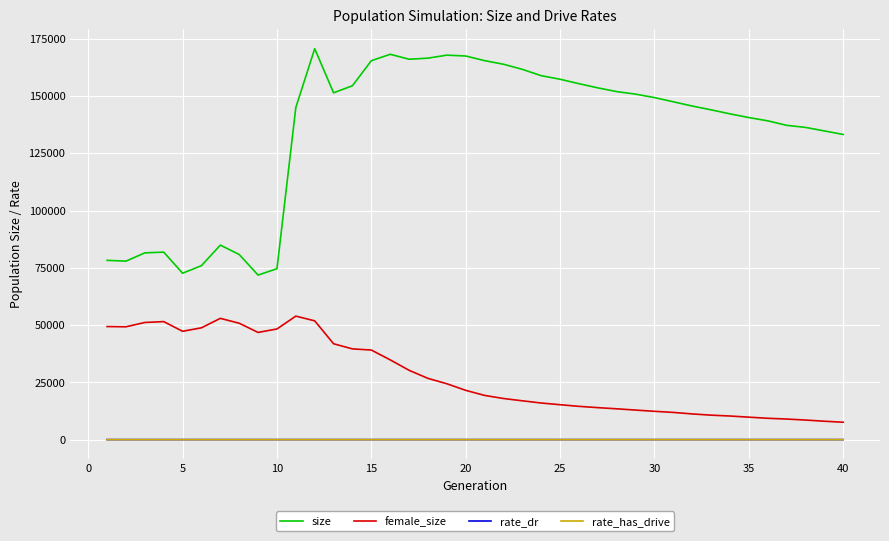

Which series has the widest spread of values?

size